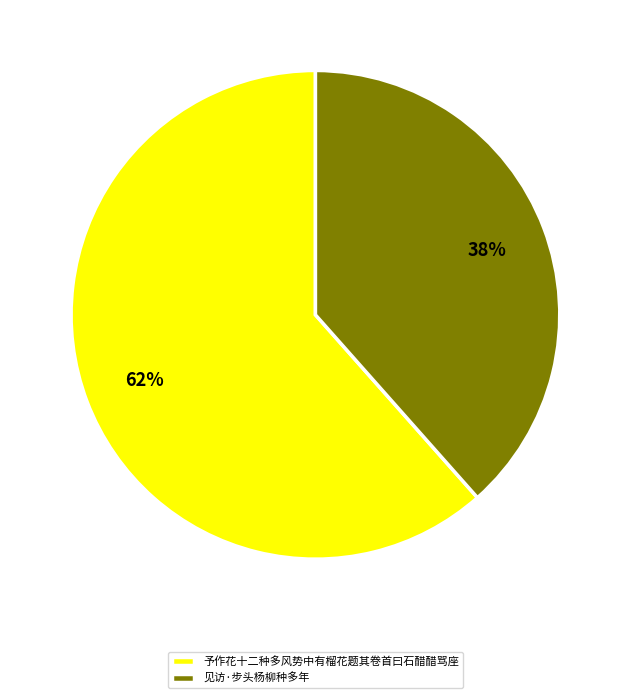

Is the sum of 见访·步头杨柳种多年 and 予作花十二种多风势中有榴花题其卷首曰石醋醋骂座 greater than half?

Yes